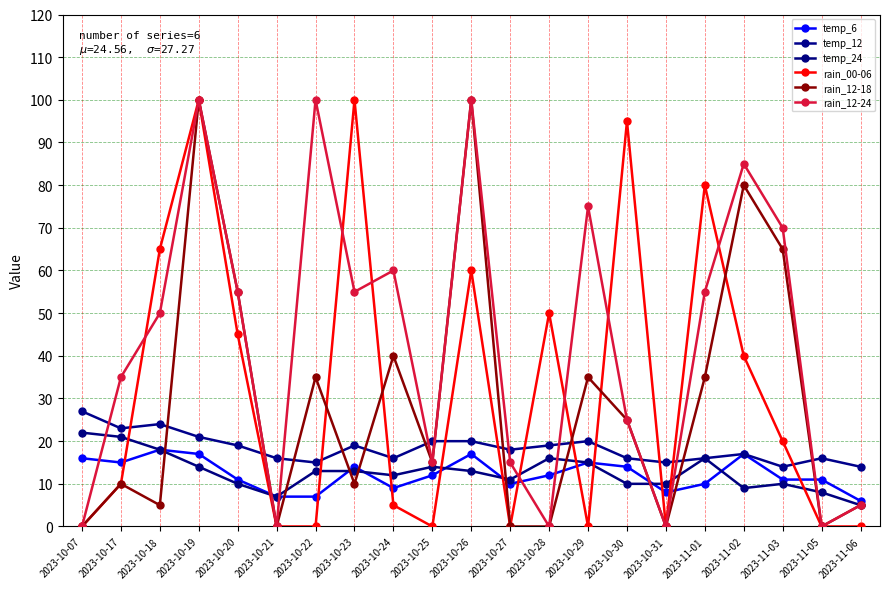

At which label is temp_6 closest to 12?

2023-10-25